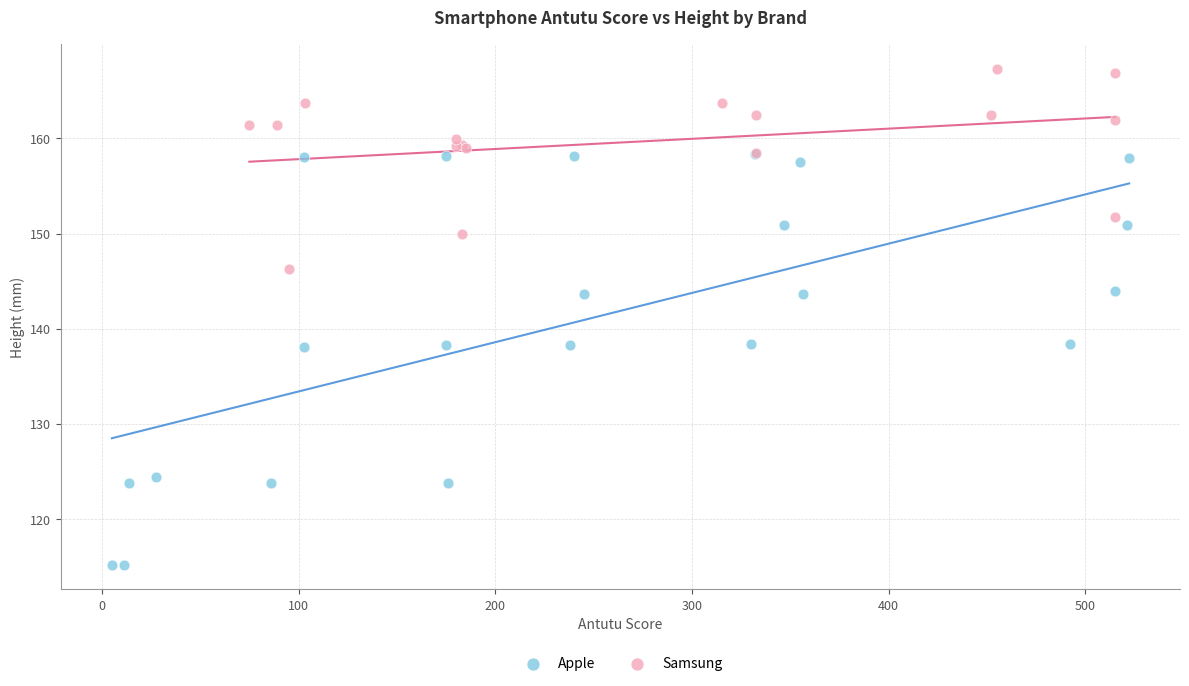

Which series has the largest Y range (max minus min)?

Apple